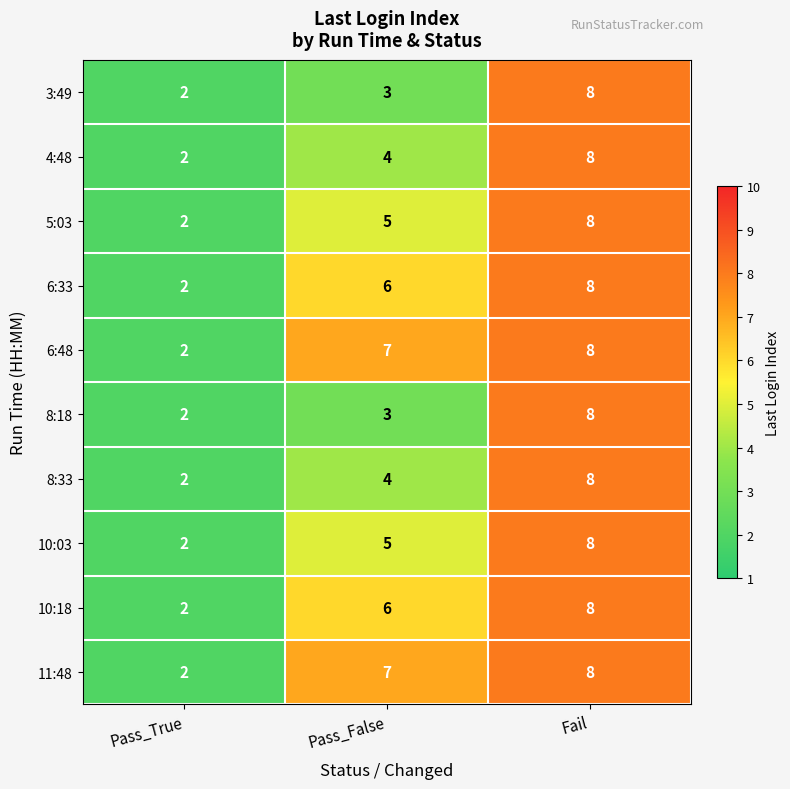

How many distinct data groups are displayed?

10